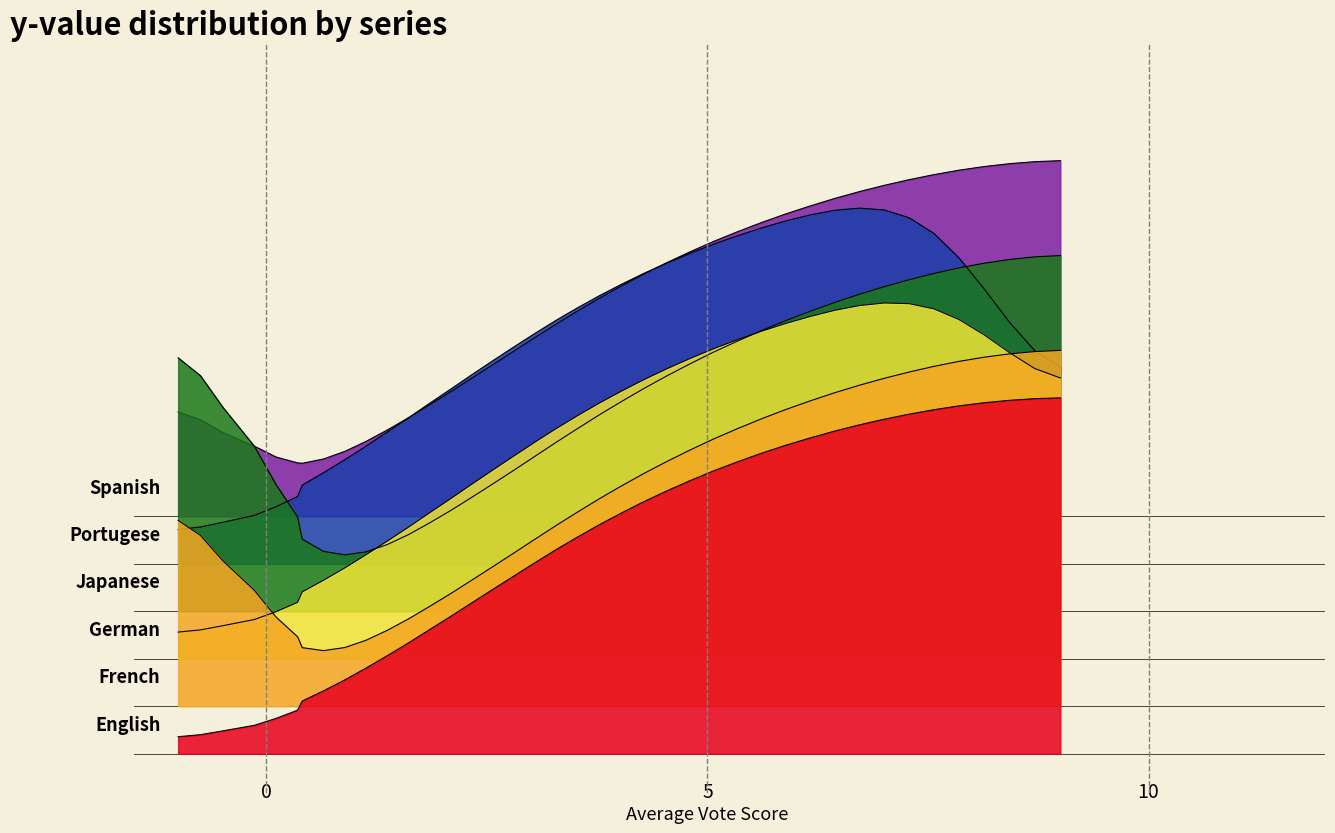

Does the chart have visible grid lines?

No